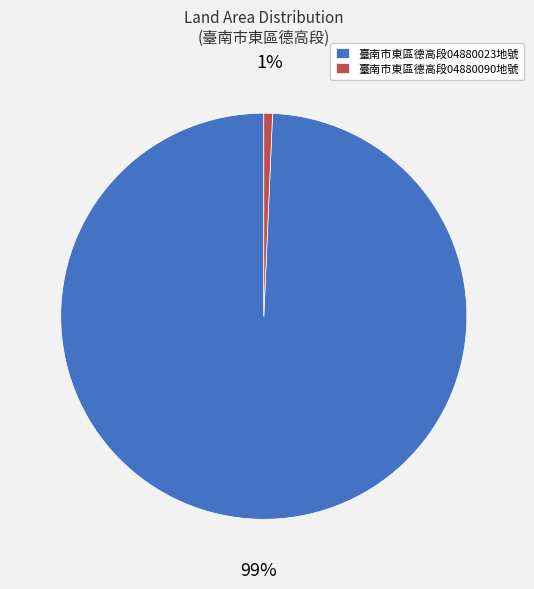

How many segments does this pie chart have?

2